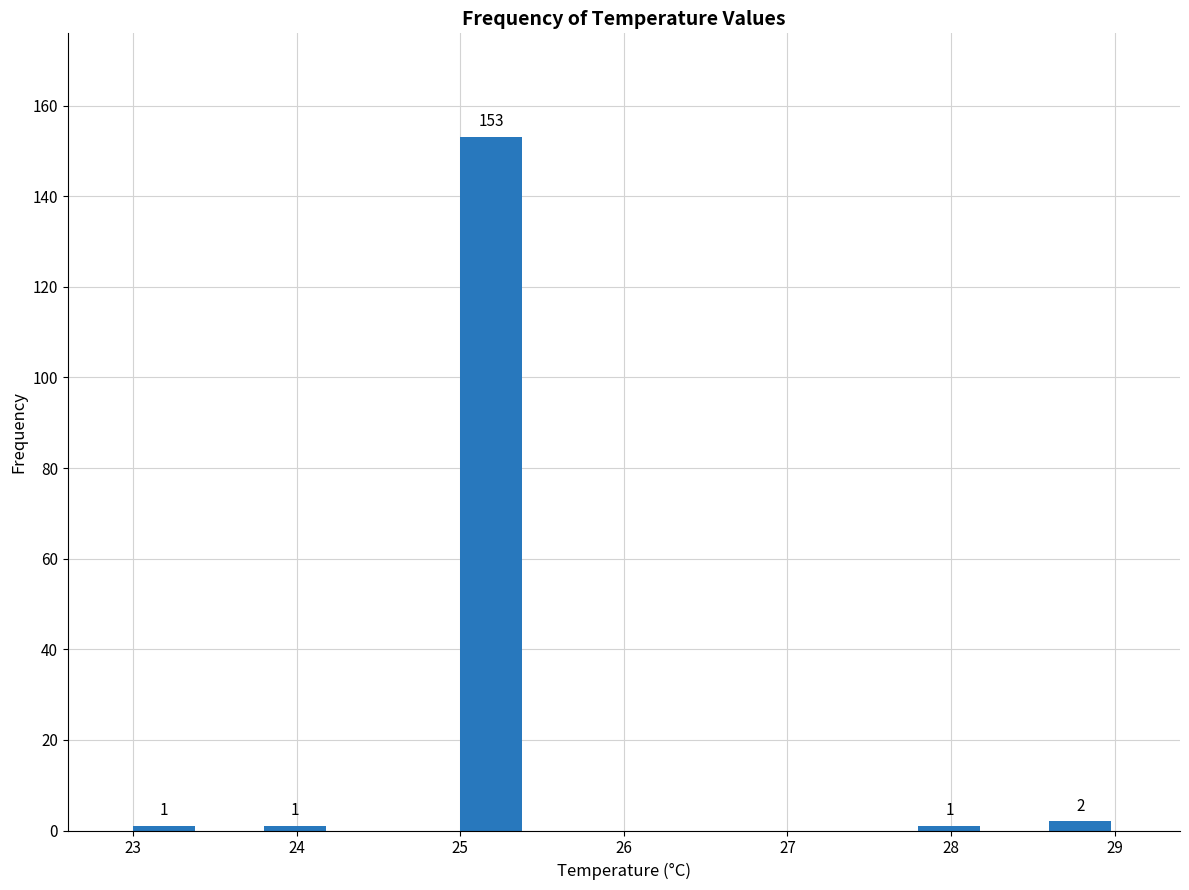

Which range on the x-axis has the tallest bar?

25.0 to 25.4